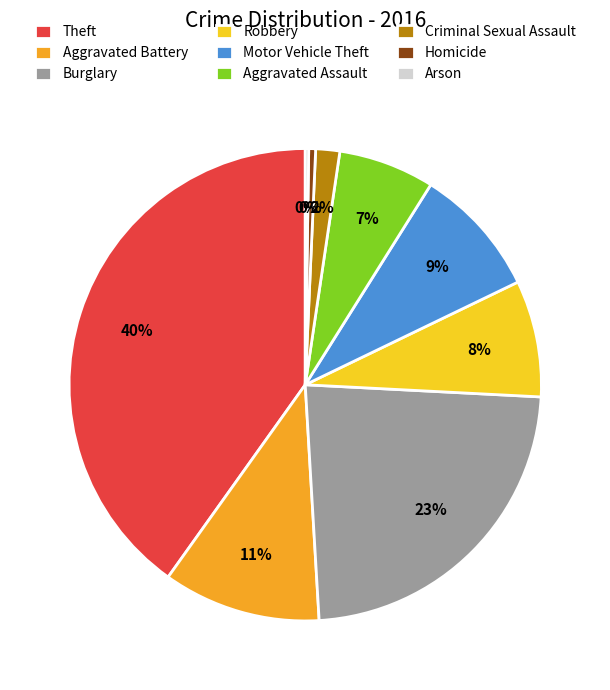

What is the largest slice in the pie chart?

Theft